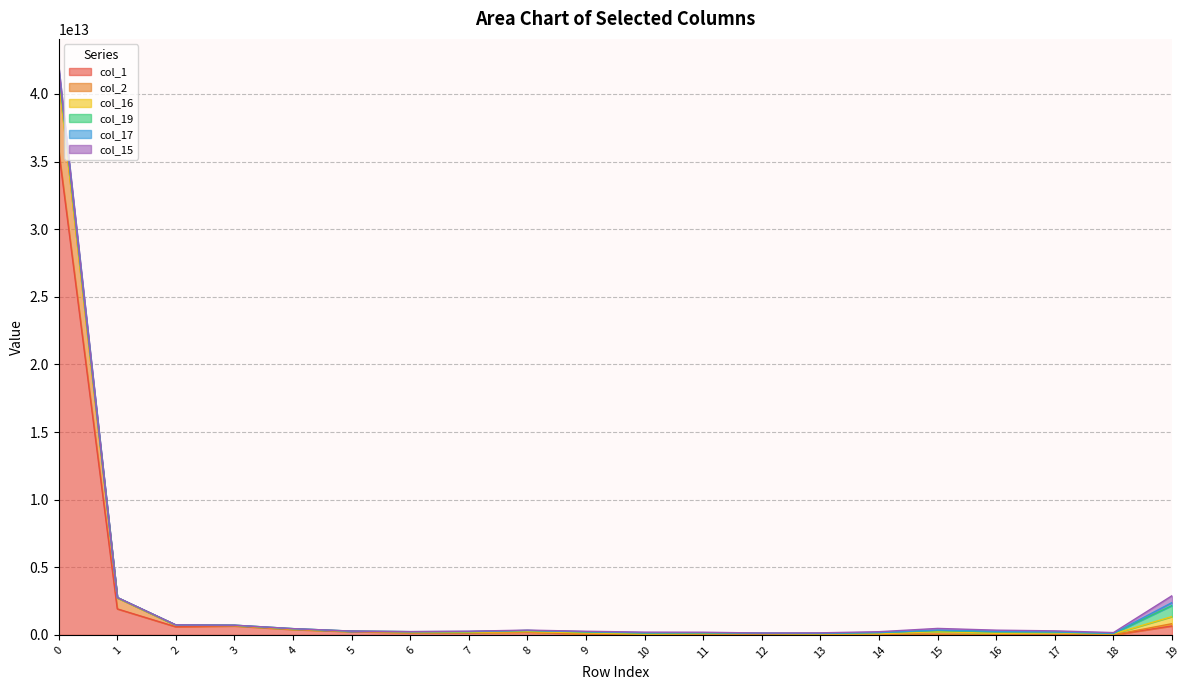

The value of col_2 at 6 is 13013480471. True or false?

True